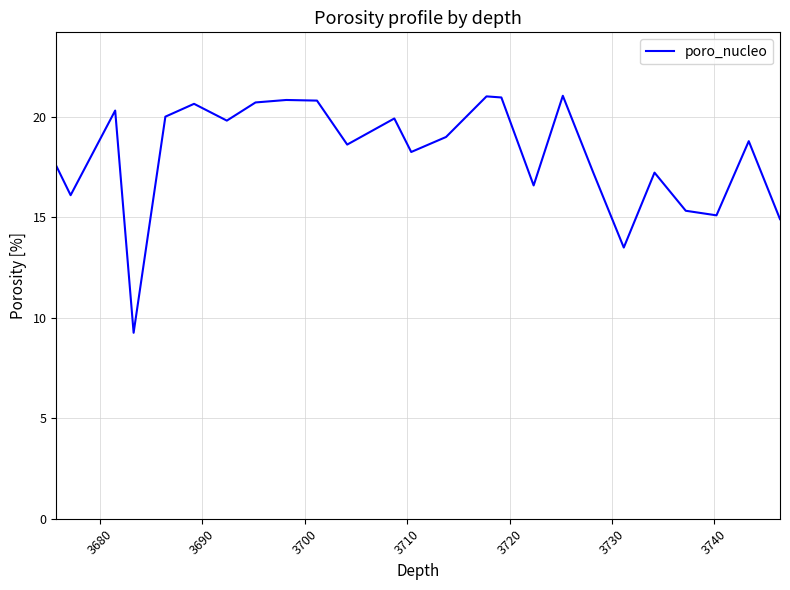

What is the minimum value shown in the chart?

9.2